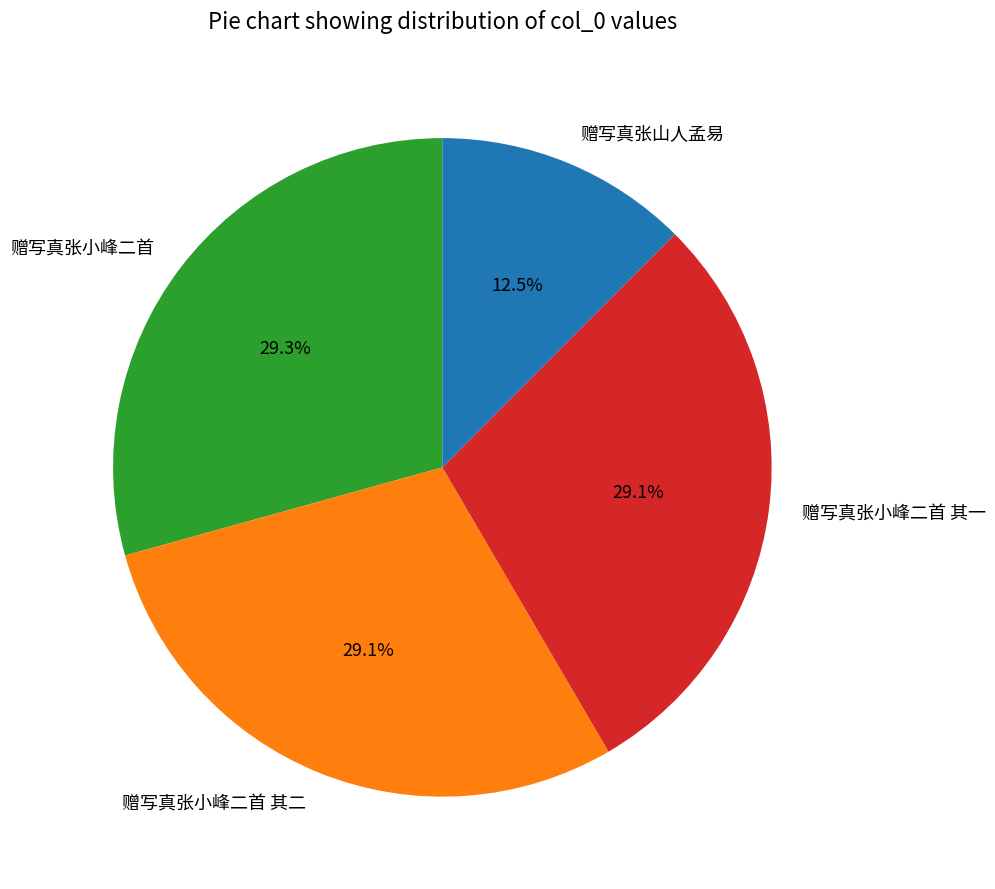

What is the smallest slice in the pie chart?

赠写真张山人孟易